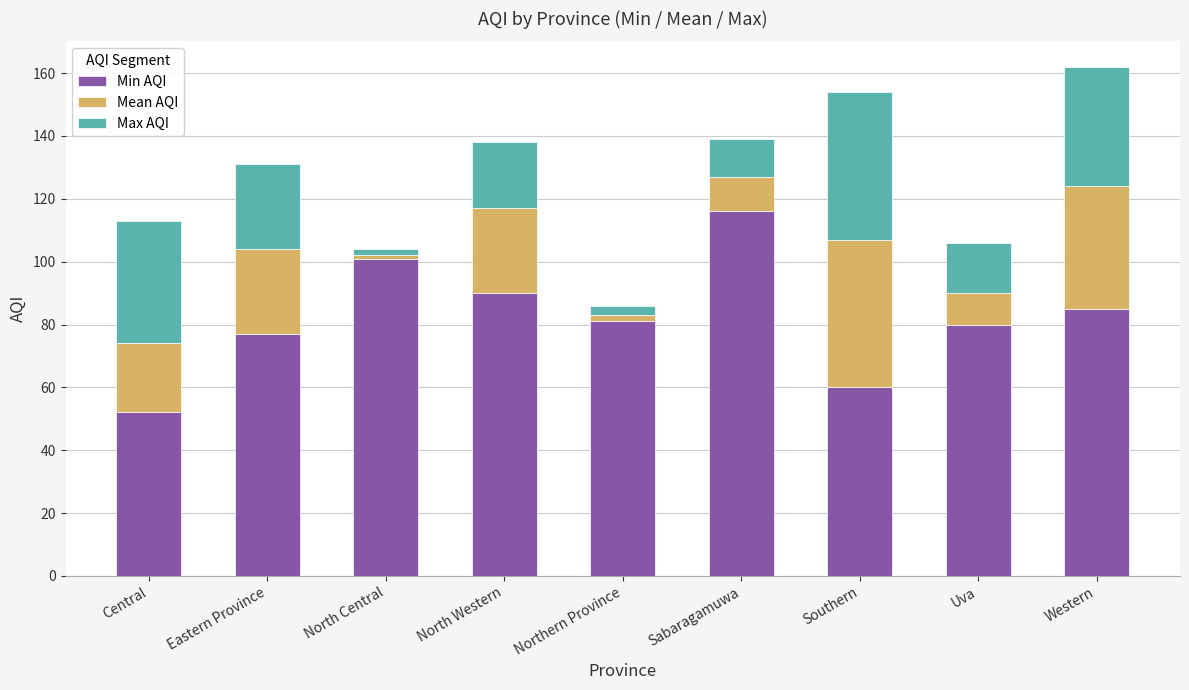

What is the total value across all series at Northern Province?

86